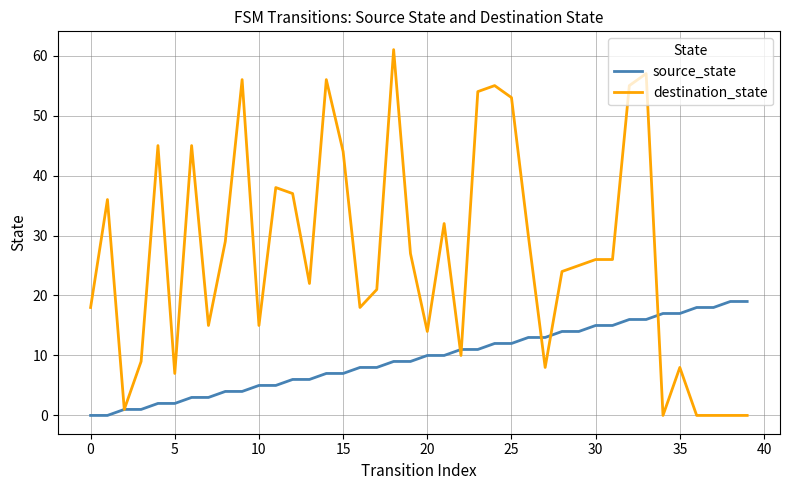

Which series has the largest total across all categories?

destination_state